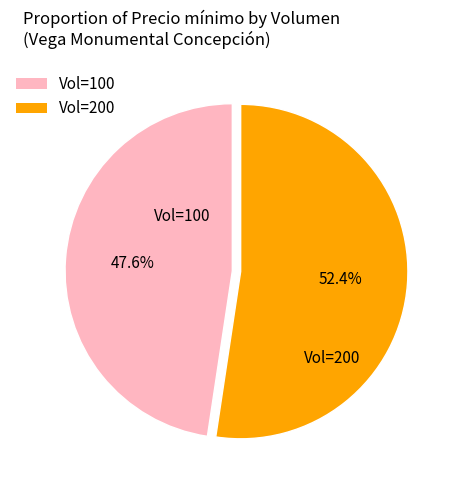

Does any single category account for the majority?

Yes